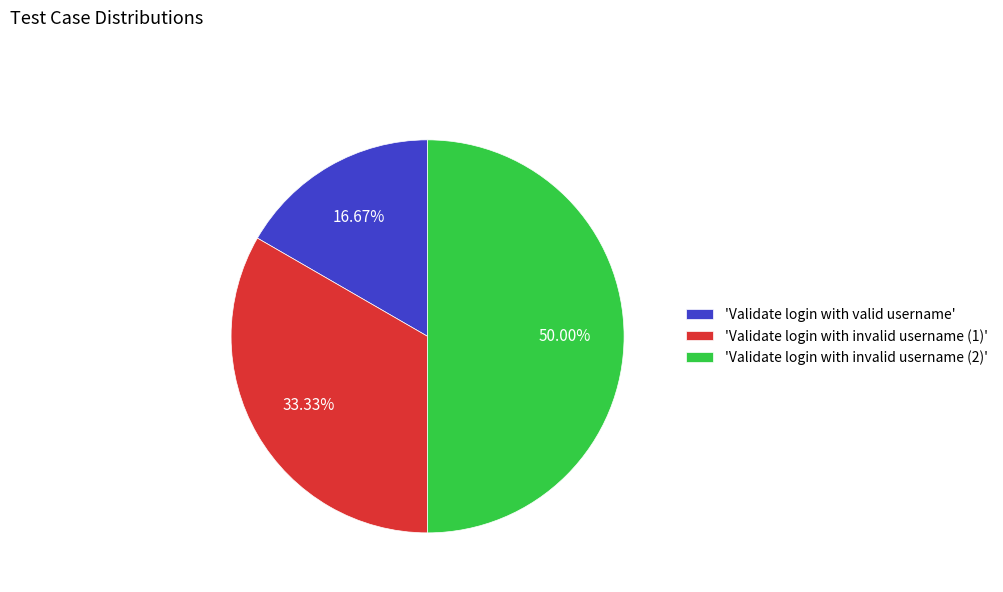

Which slice is the smallest?

'Validate login with valid username'